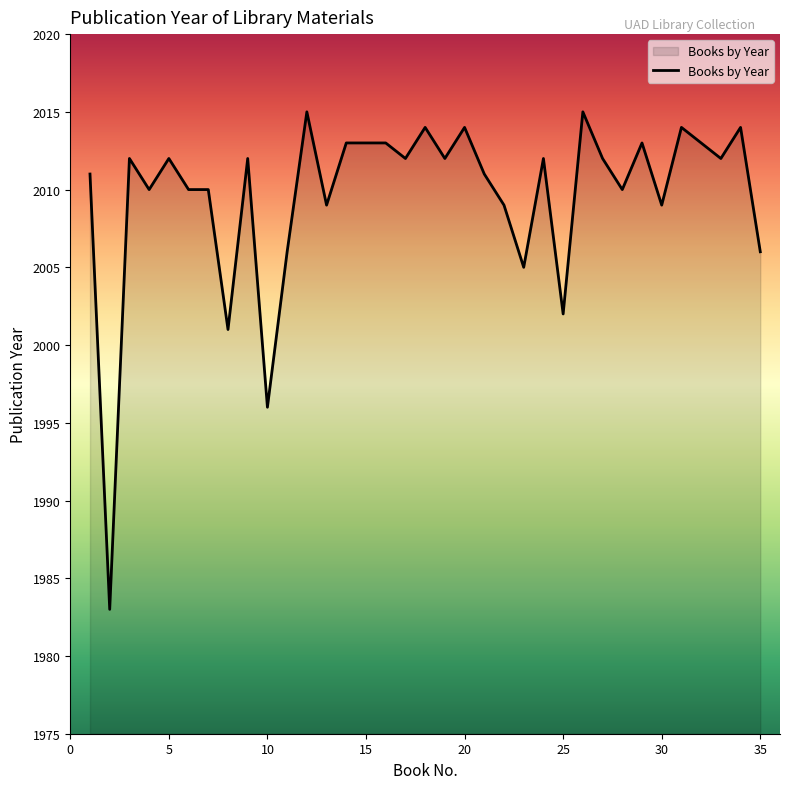

What is the maximum value shown in the chart?

2015